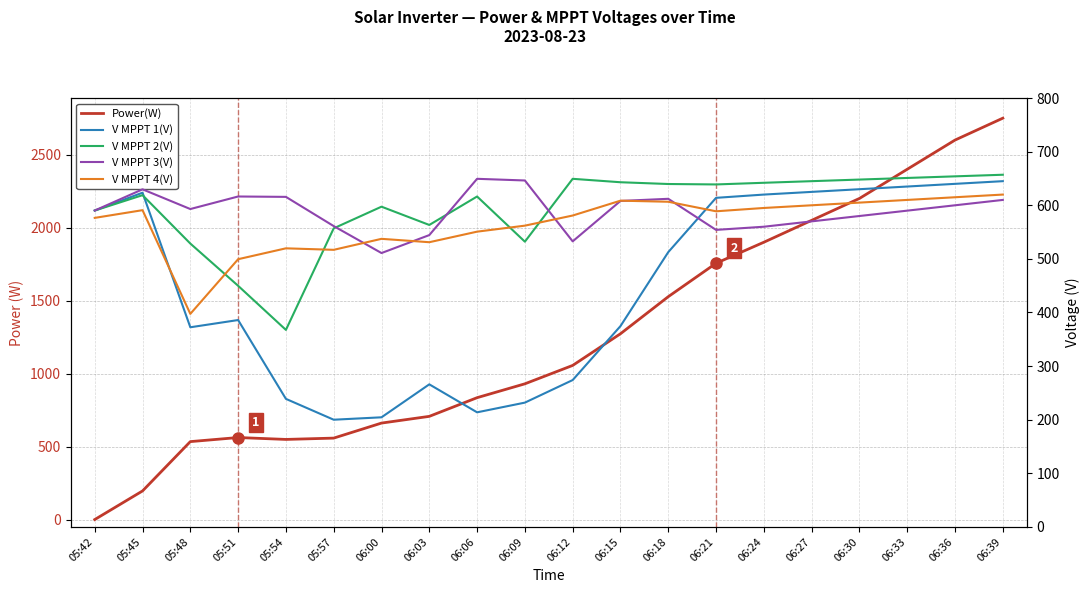

What is the difference between the V MPPT 3(V) values at 06:33 and 06:06?

59.4